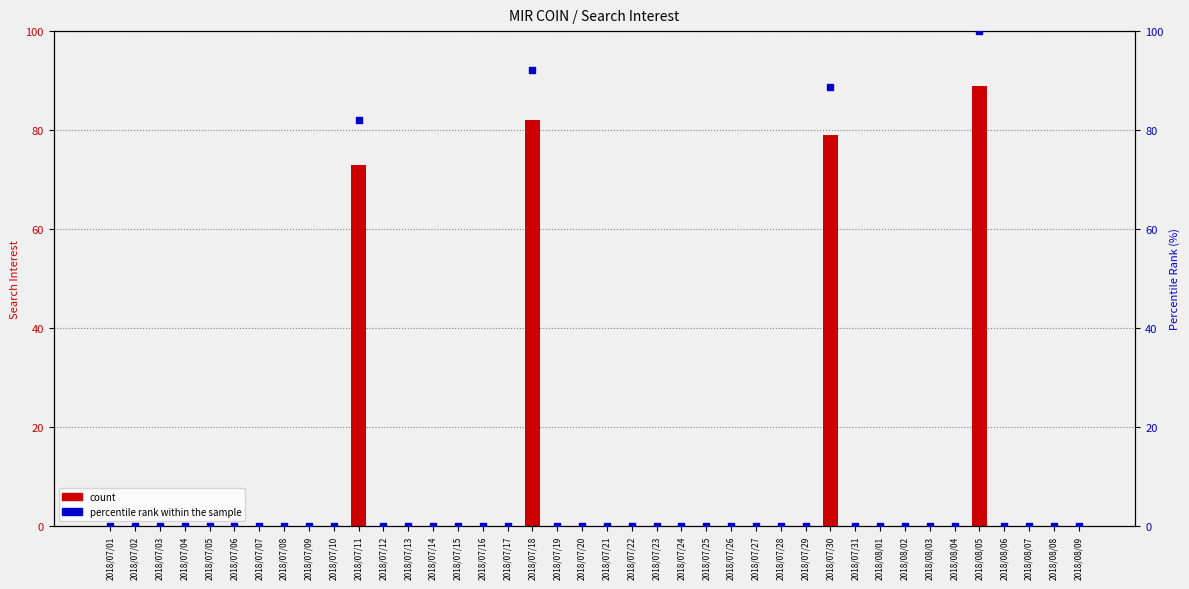

Which series contains the lowest Y value?

count